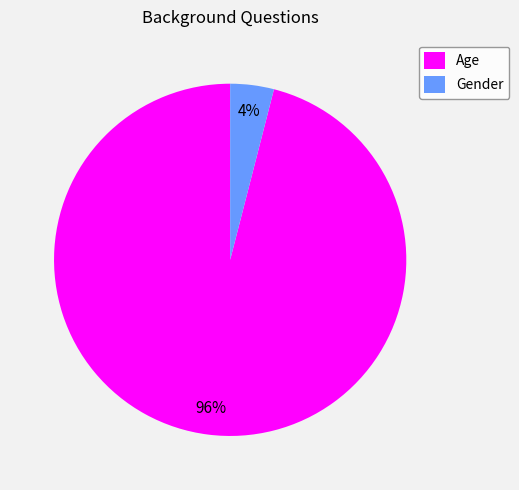

Between Gender and Age, which is larger?

Age